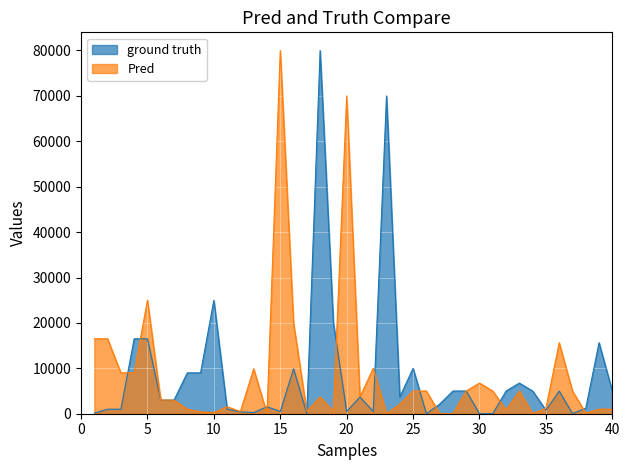

How many positive values does the ground truth series have?

39